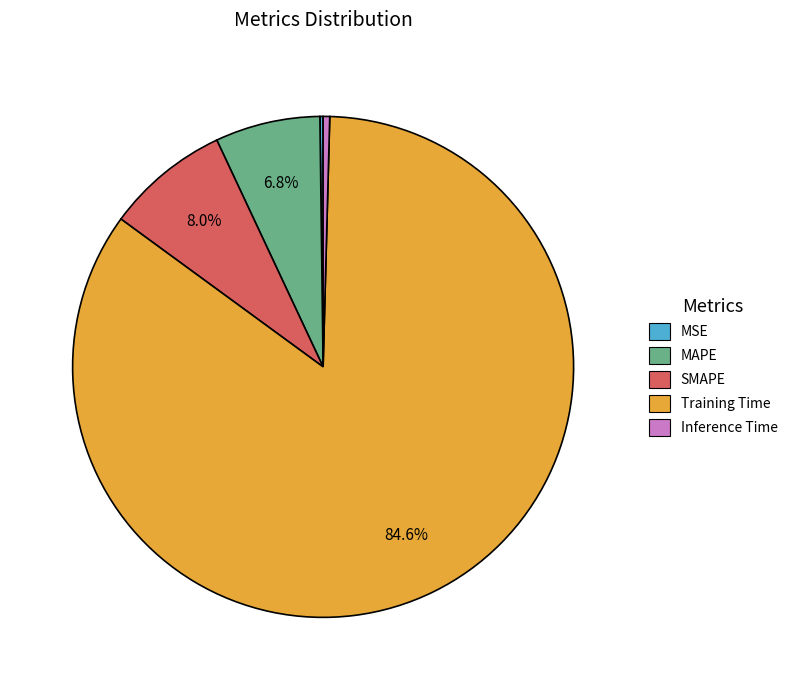

What is the largest slice in the pie chart?

Training Time